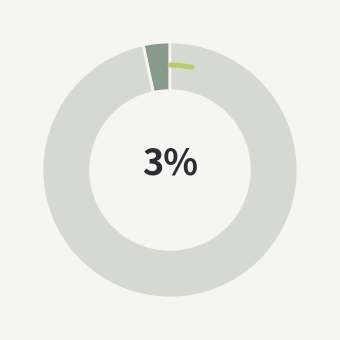

Does any single category account for the majority?

No